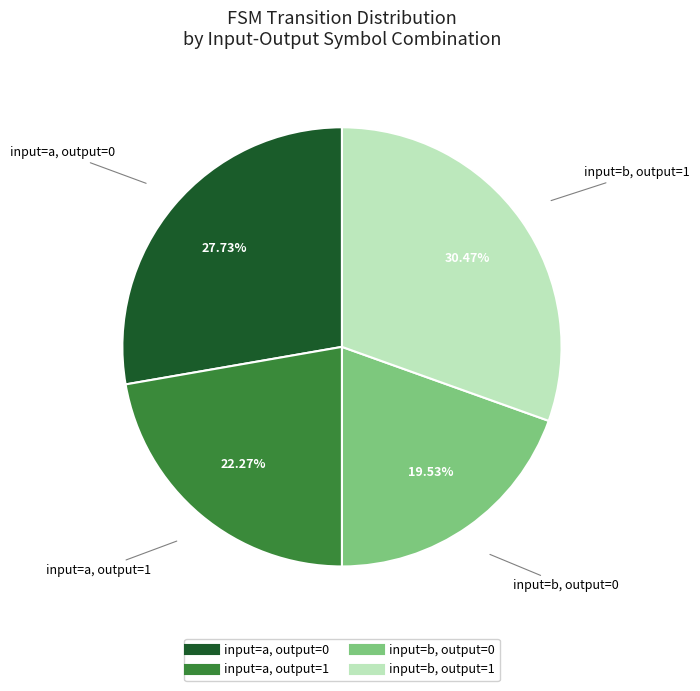

Is there any slice that represents more than half of the pie?

No